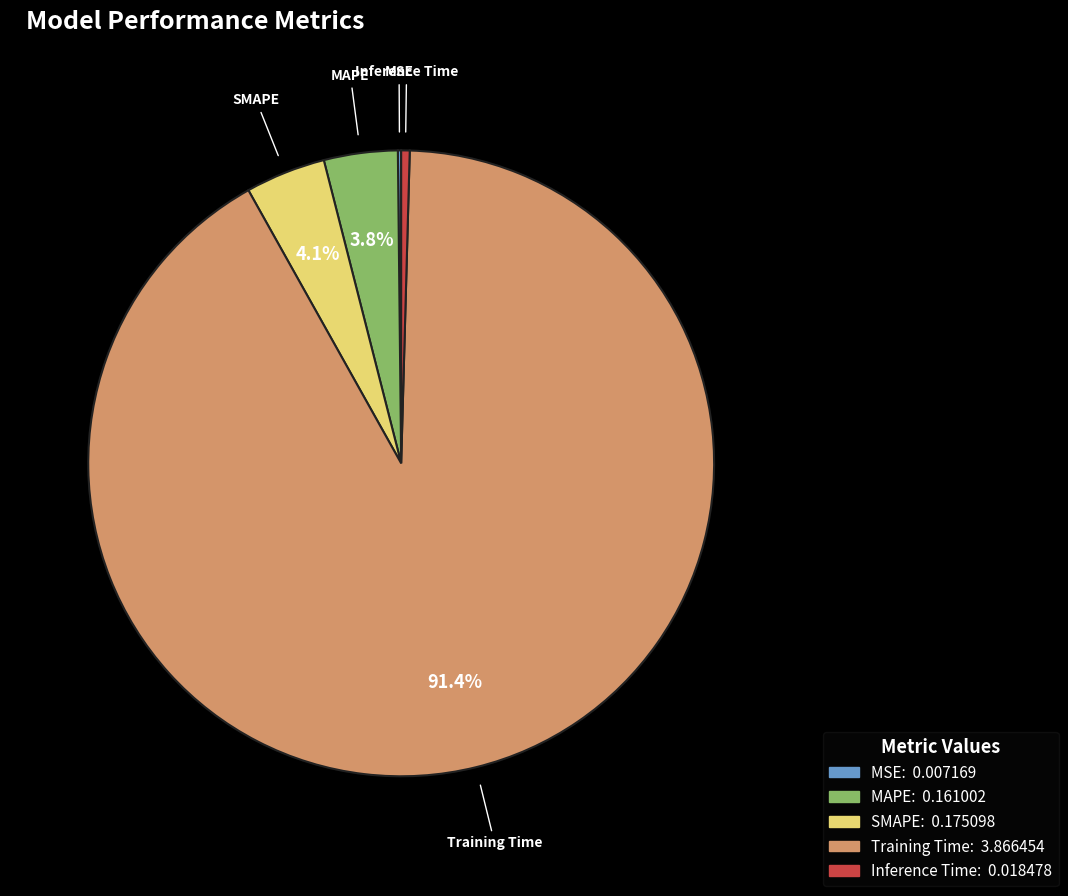

To the nearest percent, what percentage of the pie is Training Time?

91%